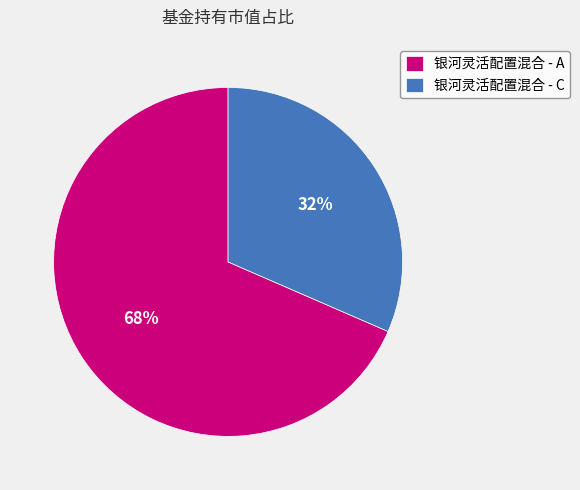

How many slices are in this pie chart?

2